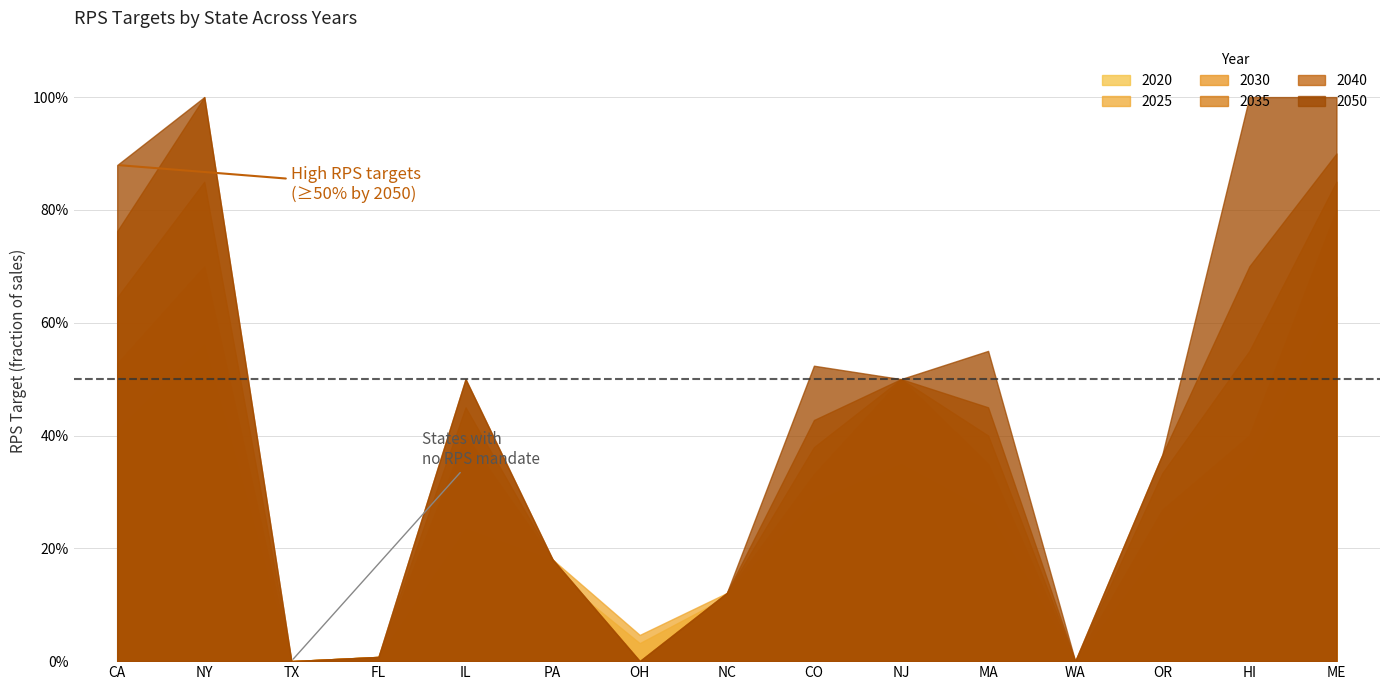

What is the total value across all series at NC?

0.7